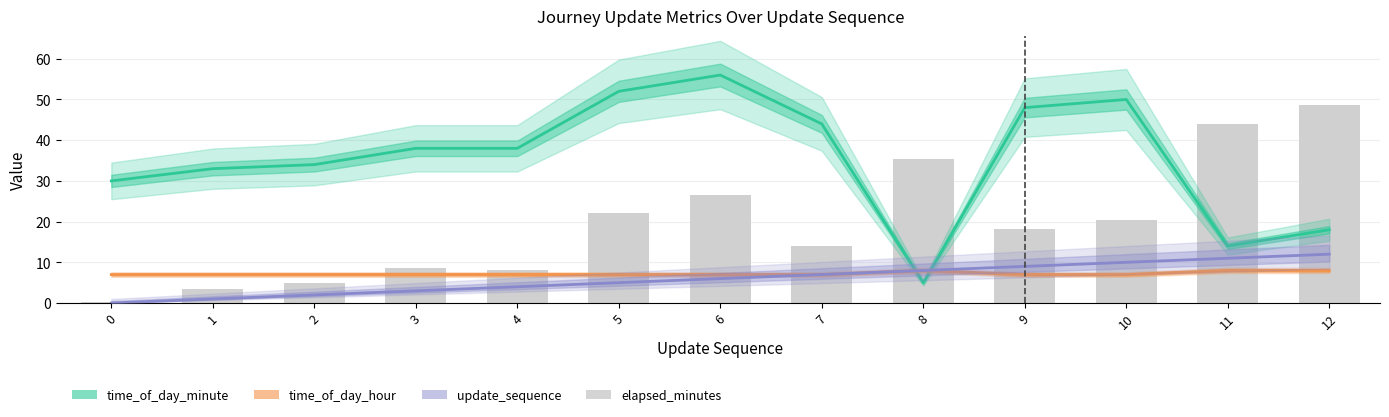

Reading left to right, what are all the values shown in this chart?

0=0.3	1=3.5	2=4.8	3=8.6	4=8.2	5=22.1	6=26.6	7=14.0	8=35.3	9=18.1	10=20.3	11=44.1	12=48.5